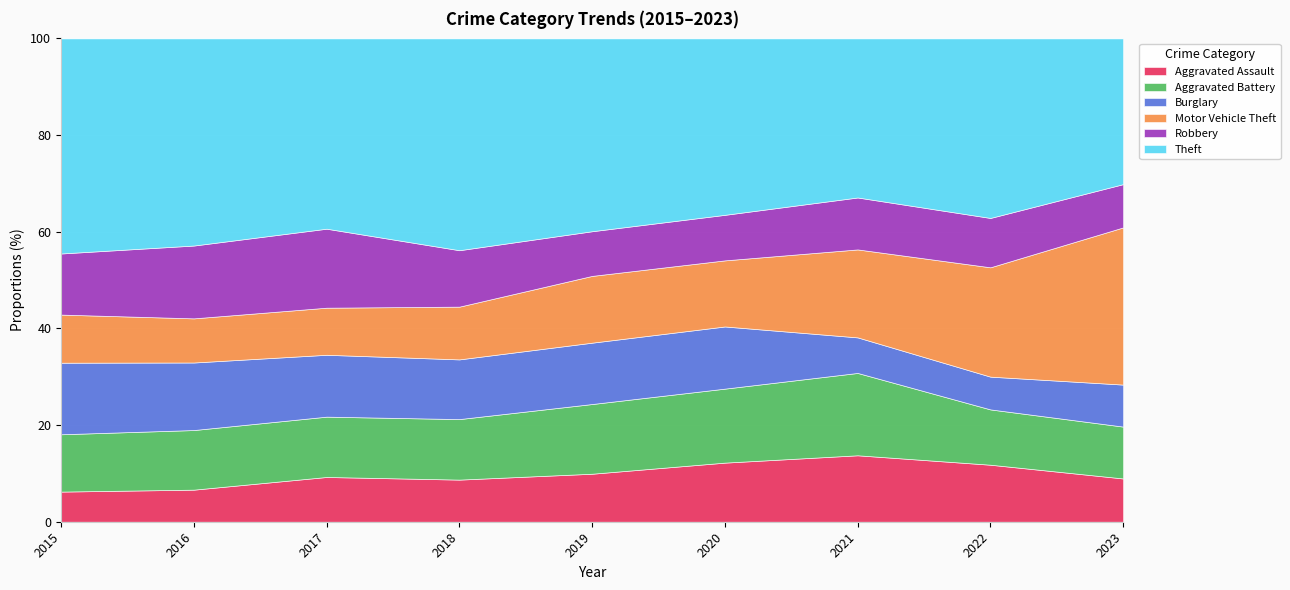

What is the highest value of the Aggravated Assault series?

13.7